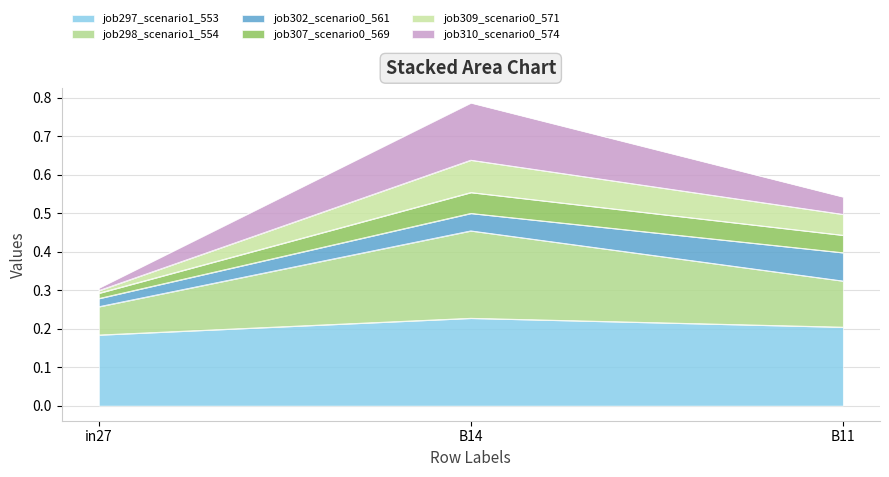

At which category is the sum across all series the highest?

B14